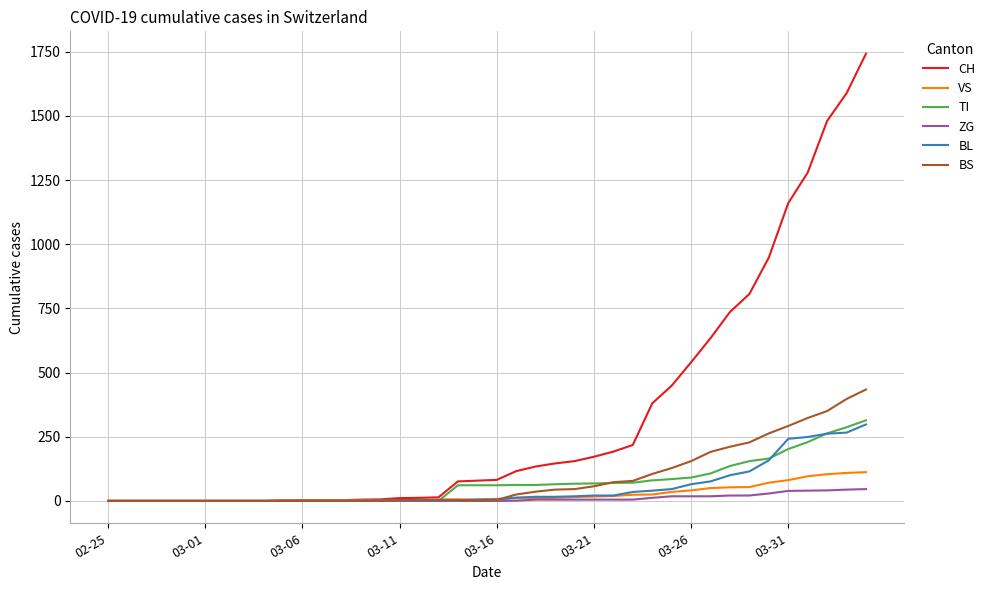

Which series has the largest range (max minus min)?

CH